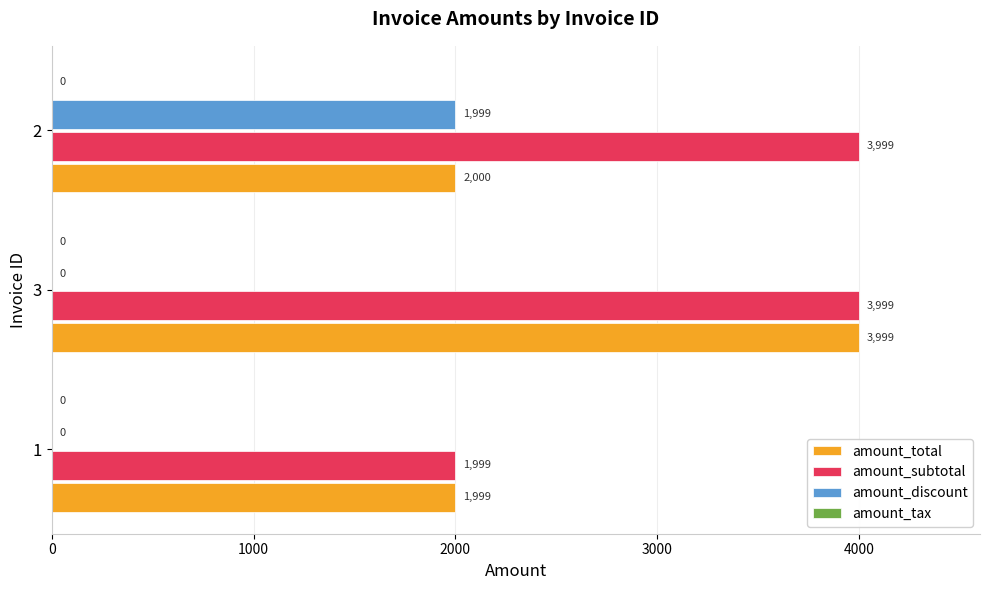

What is the approximate value of amount_total at 2, to the nearest 10?

2000